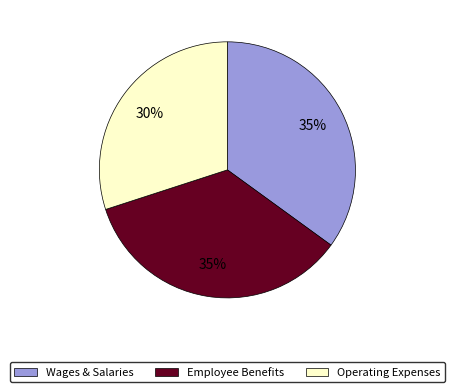

Does Operating Expenses account for over 50% of the chart?

No